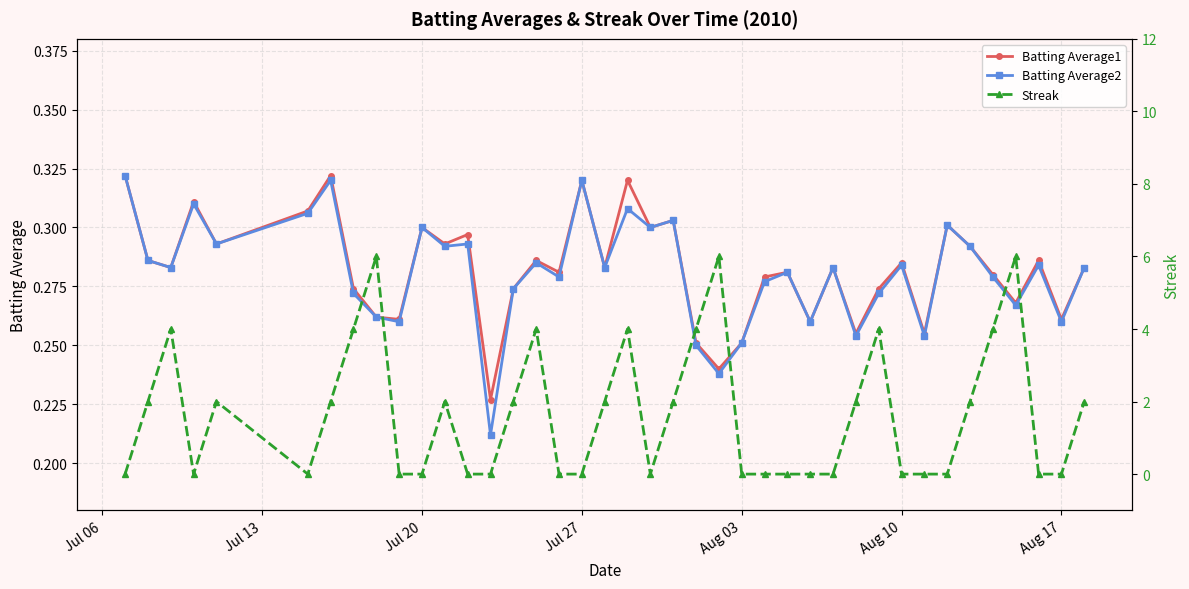

How many distinct data groups are displayed?

3